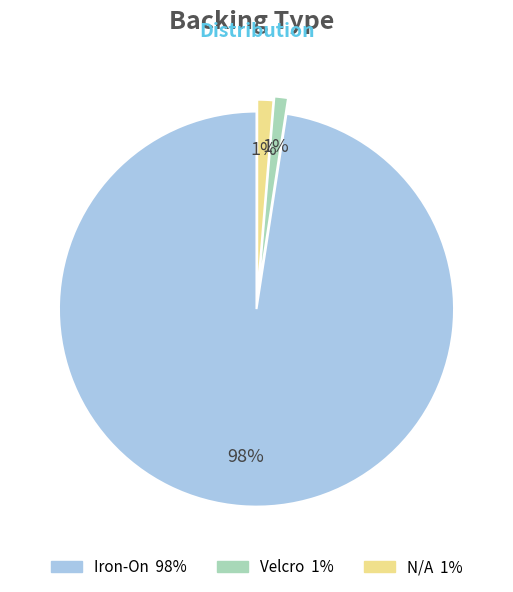

Is there a majority slice in this chart?

Yes